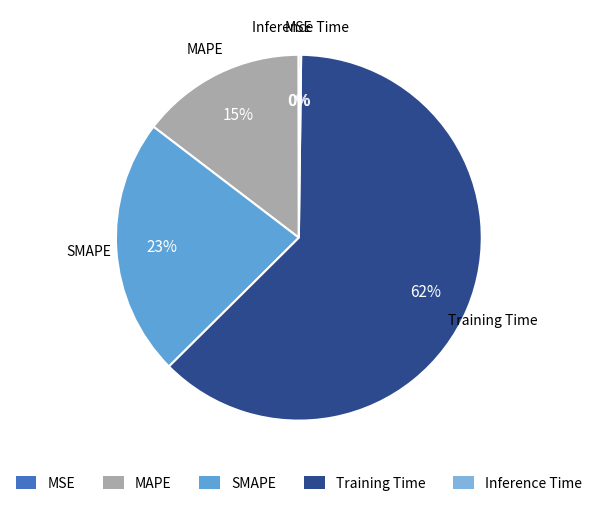

To the nearest percent, what is the average slice percentage?

20%